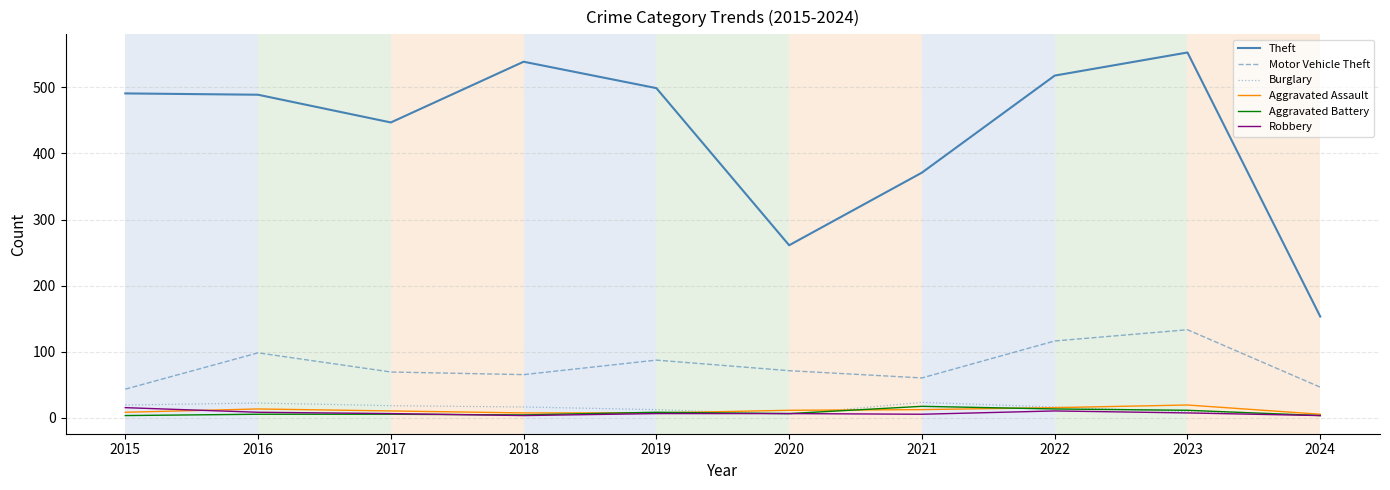

What is the sum of the Robbery values at 2022 and 2018?

13